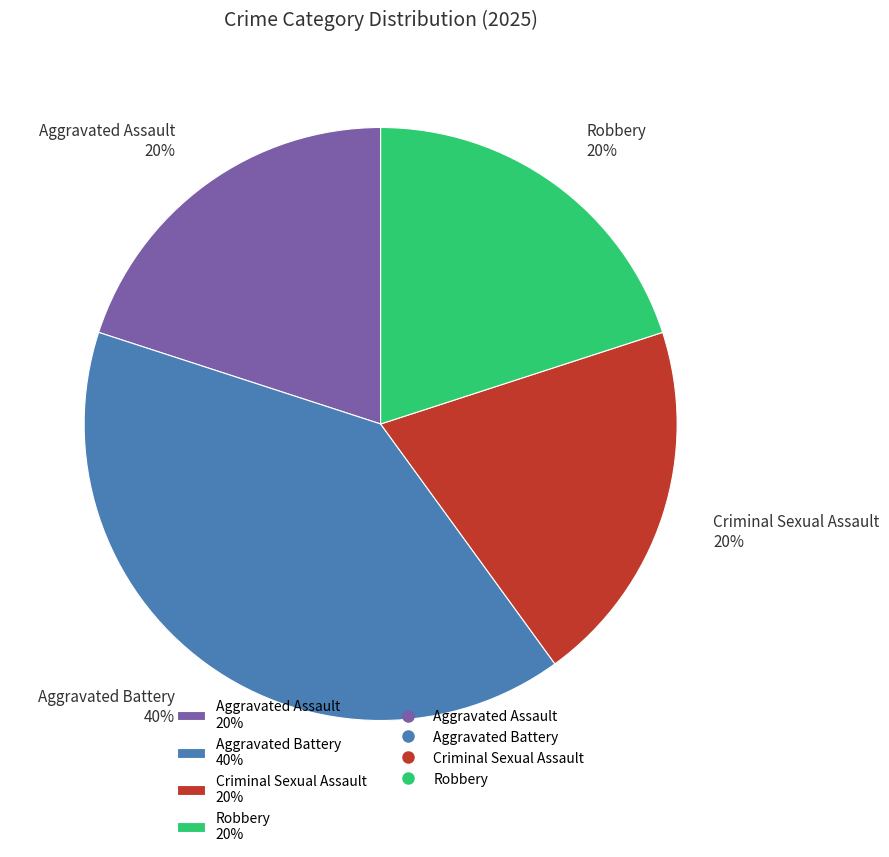

What percentage is the Robbery 20% slice, to the nearest percent?

20%